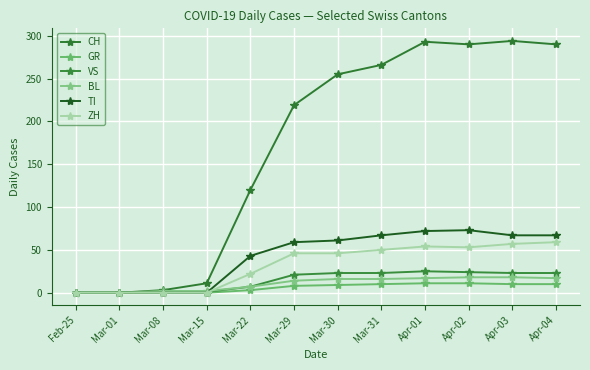

Which series has the largest total across all categories?

CH